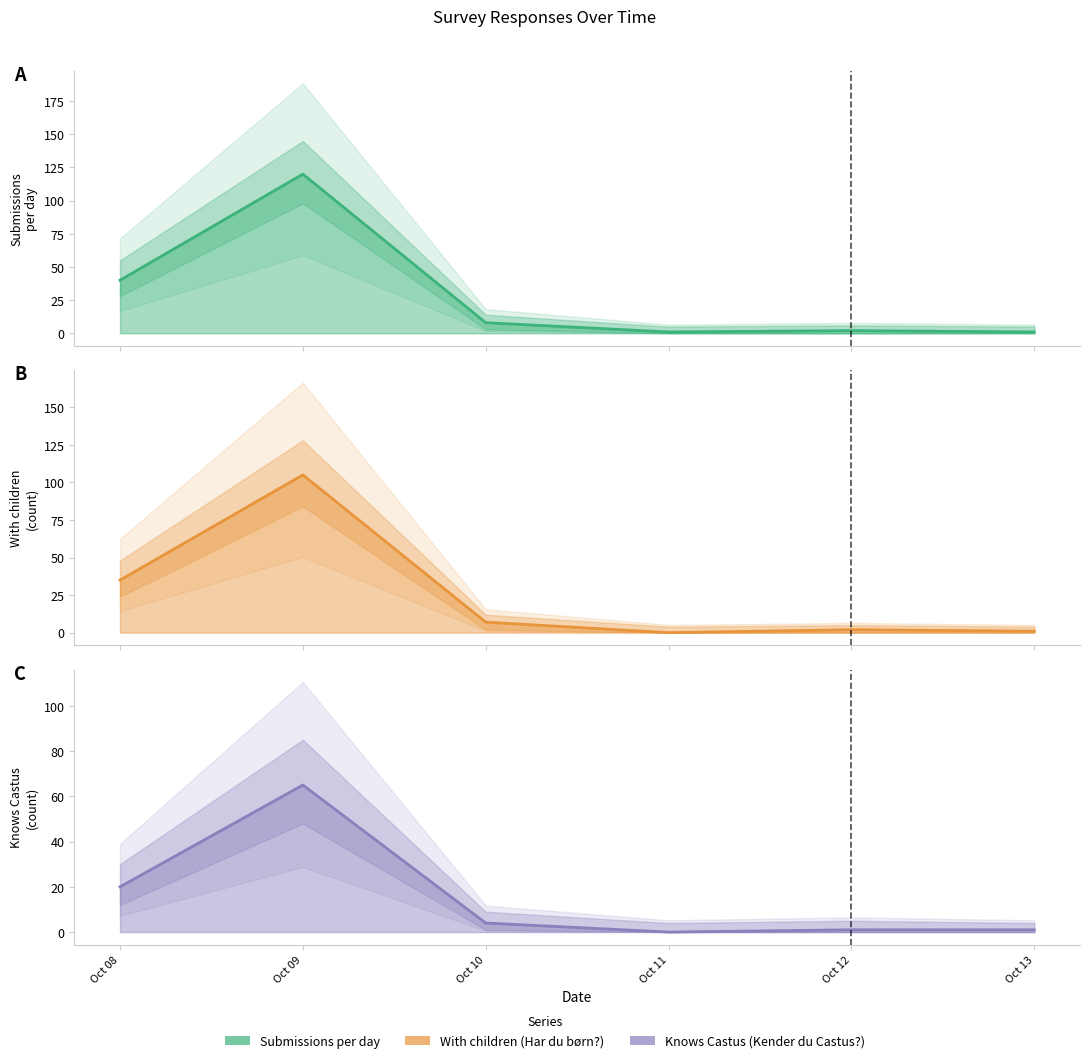

At which label does Submissions per day reach its minimum?

Oct 11